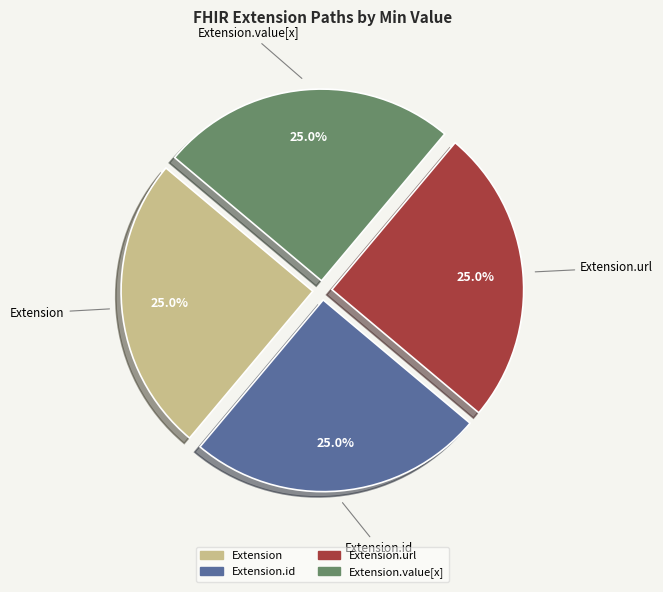

Is there any slice that represents more than half of the pie?

No